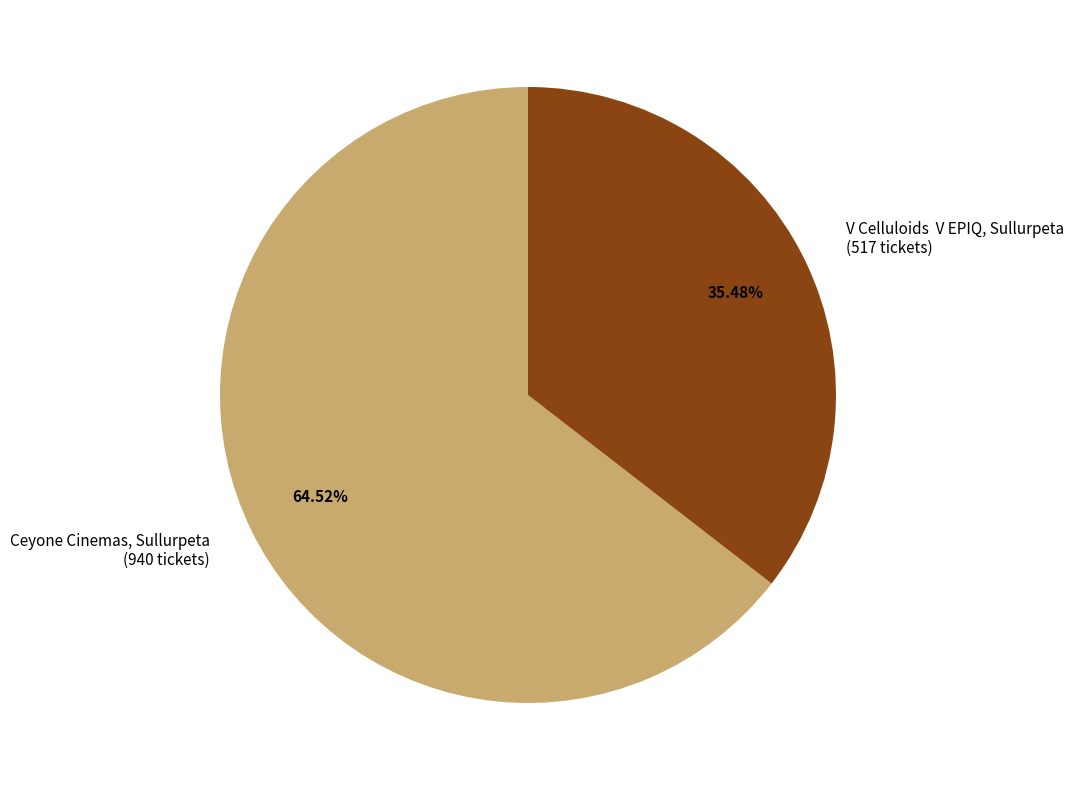

Does any single category account for the majority?

Yes